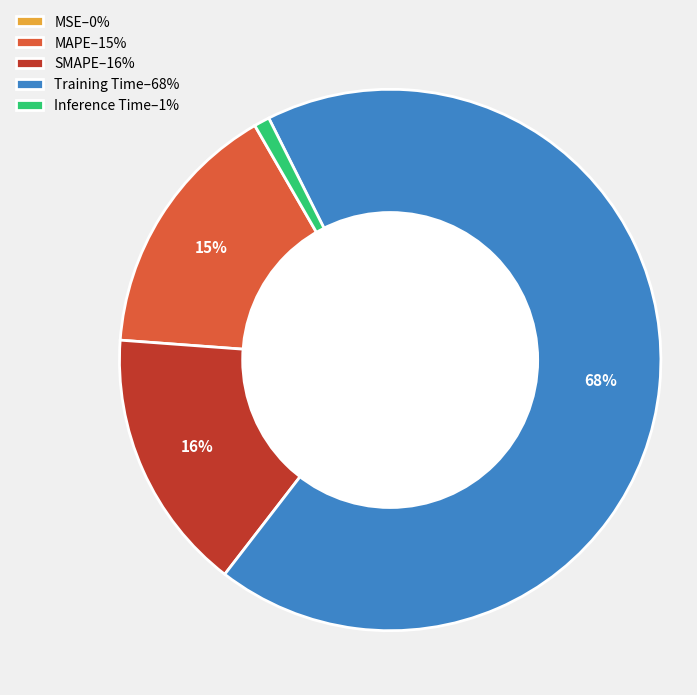

Does Training Time represent more than half of the total?

Yes